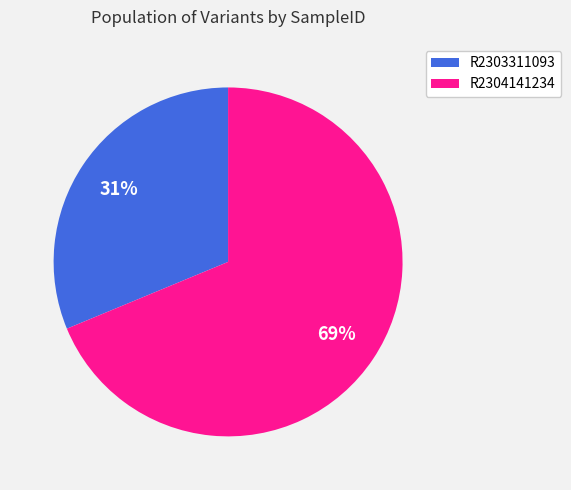

To the nearest percent, what portion does R2304141234 represent?

69%